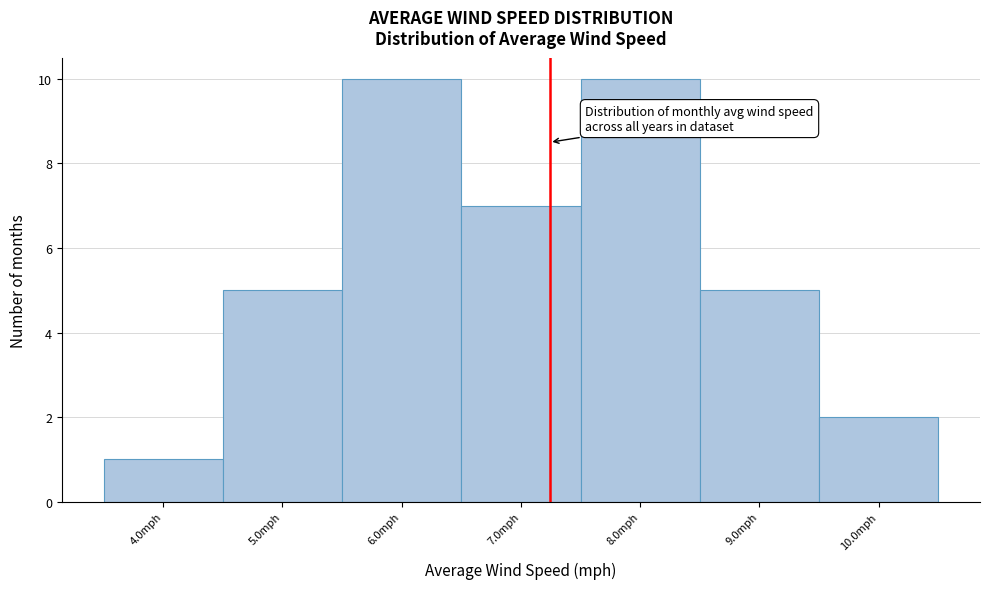

Reading left to right, list all the values displayed in this chart.

4.0mph=1	5.0mph=5	6.0mph=10	7.0mph=7	8.0mph=10	9.0mph=5	10.0mph=2